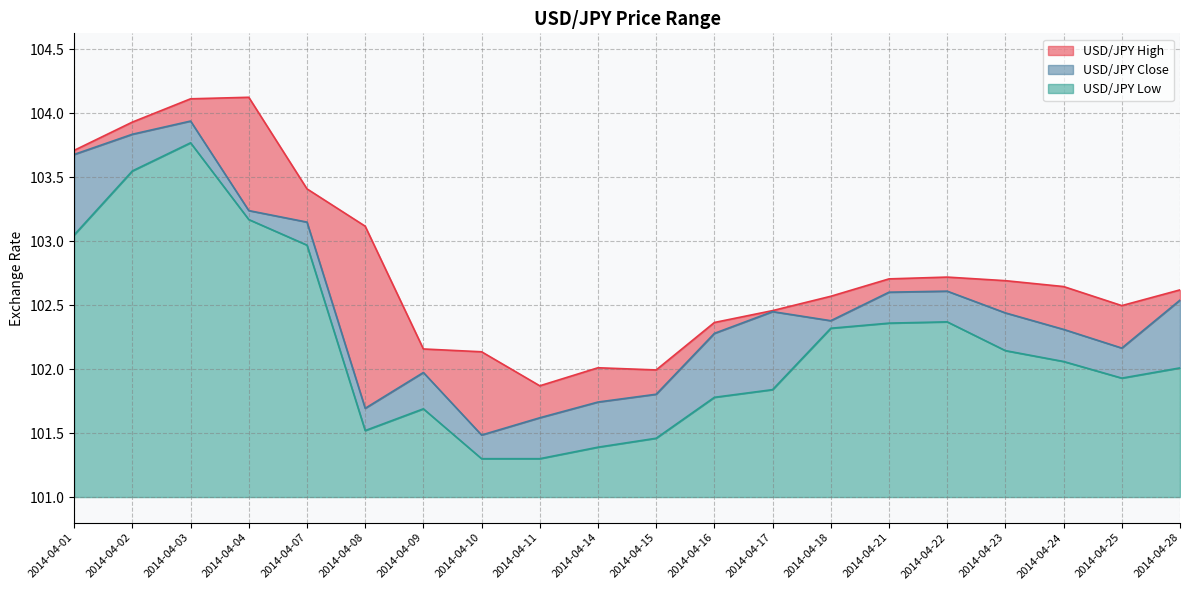

Reading left to right, list all the values displayed in this chart.

USD/JPY High: 103.7	103.9	104.1	104.1	103.4	103.1	102.2	102.1	101.9	102.0	102.0	102.4	102.5	102.6	102.7	102.7	102.7	102.6	102.5	102.6
USD/JPY Close: 103.7	103.8	103.9	103.2	103.2	101.7	102.0	101.5	101.6	101.7	101.8	102.3	102.5	102.4	102.6	102.6	102.4	102.3	102.2	102.5
USD/JPY Low: 103.0	103.5	103.8	103.2	103.0	101.5	101.7	101.3	101.3	101.4	101.5	101.8	101.8	102.3	102.4	102.4	102.1	102.1	101.9	102.0